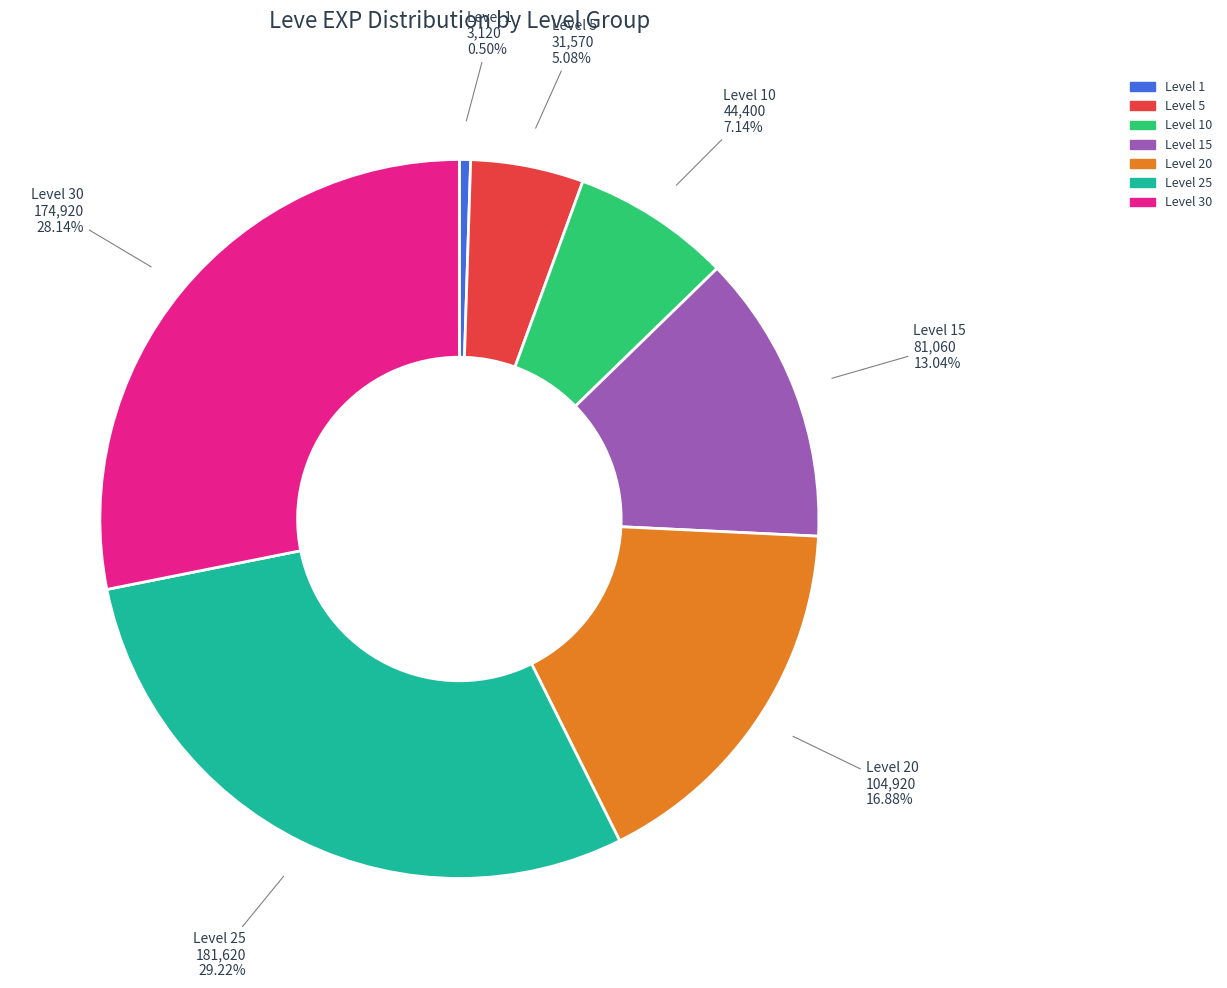

Is there a majority slice in this chart?

No